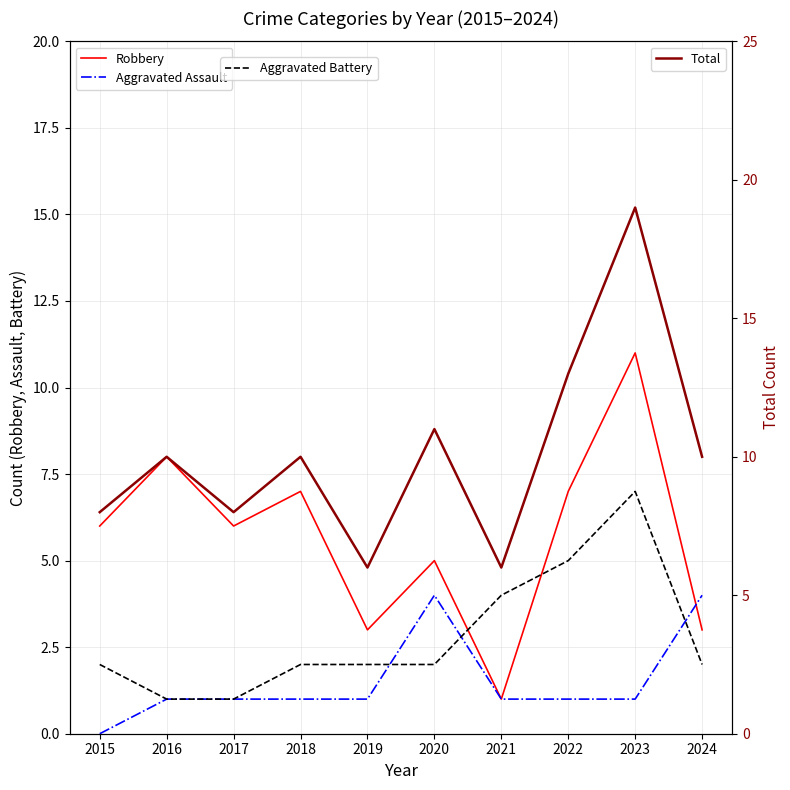

Rank the series at 2022 from lowest to highest value.

Aggravated Assault, Aggravated Battery, Robbery, Total